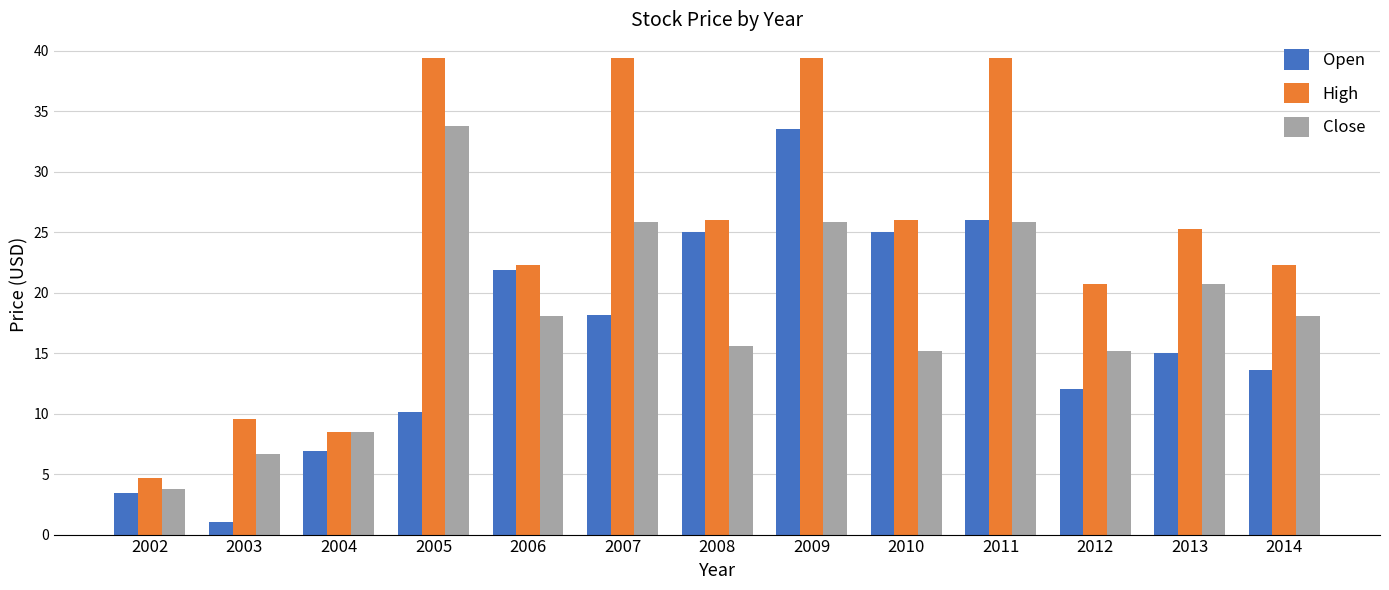

At how many categories does at least one series exceed 27?

4